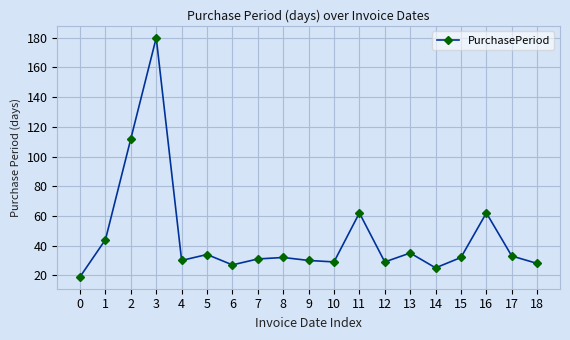

What is the average value?

46